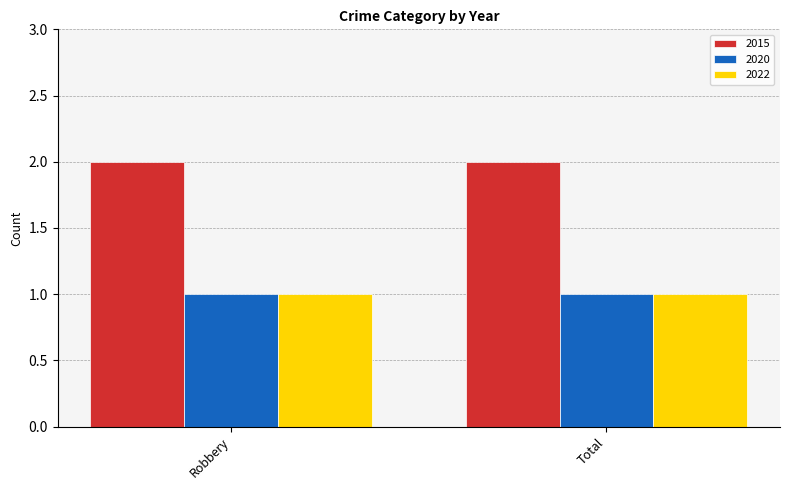

True or false: 2015 has a value of 2 at Robbery.

True